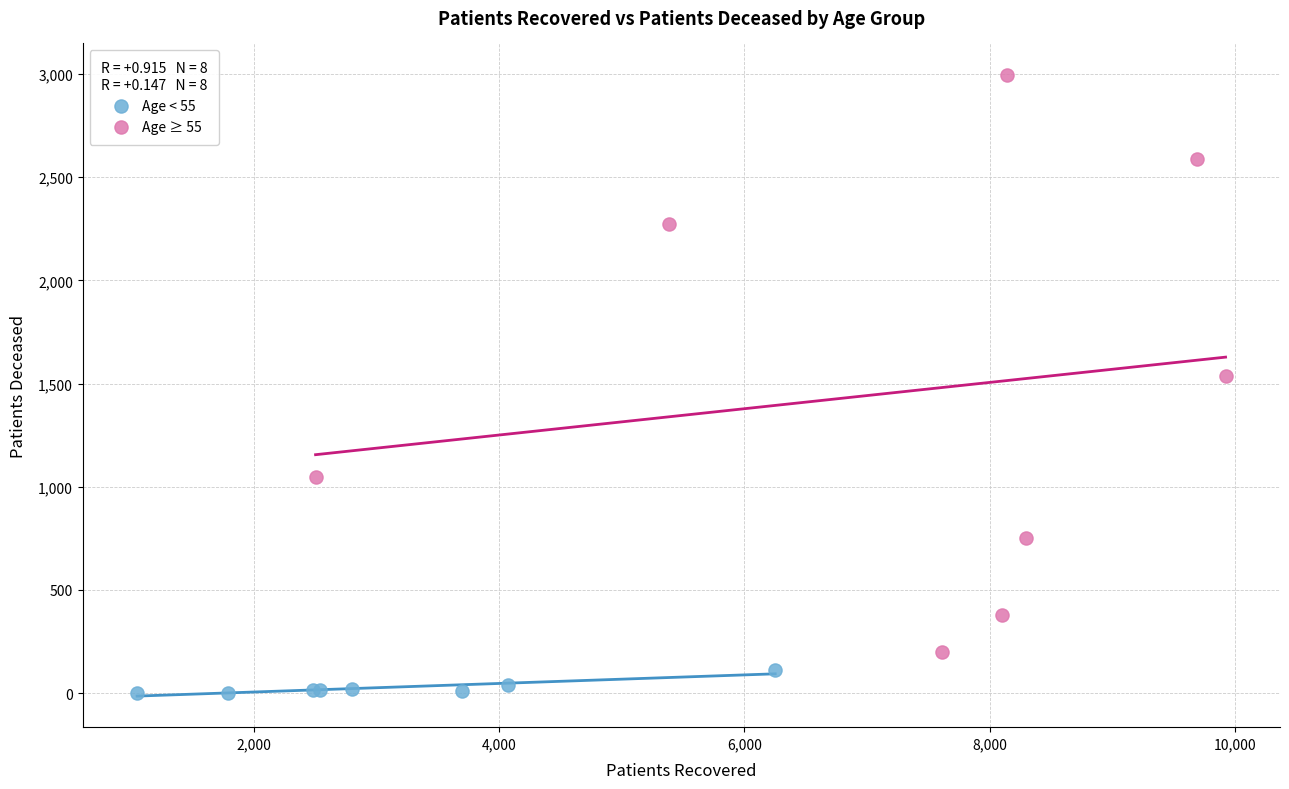

Which series has the largest Y range (max minus min)?

Age ≥ 55